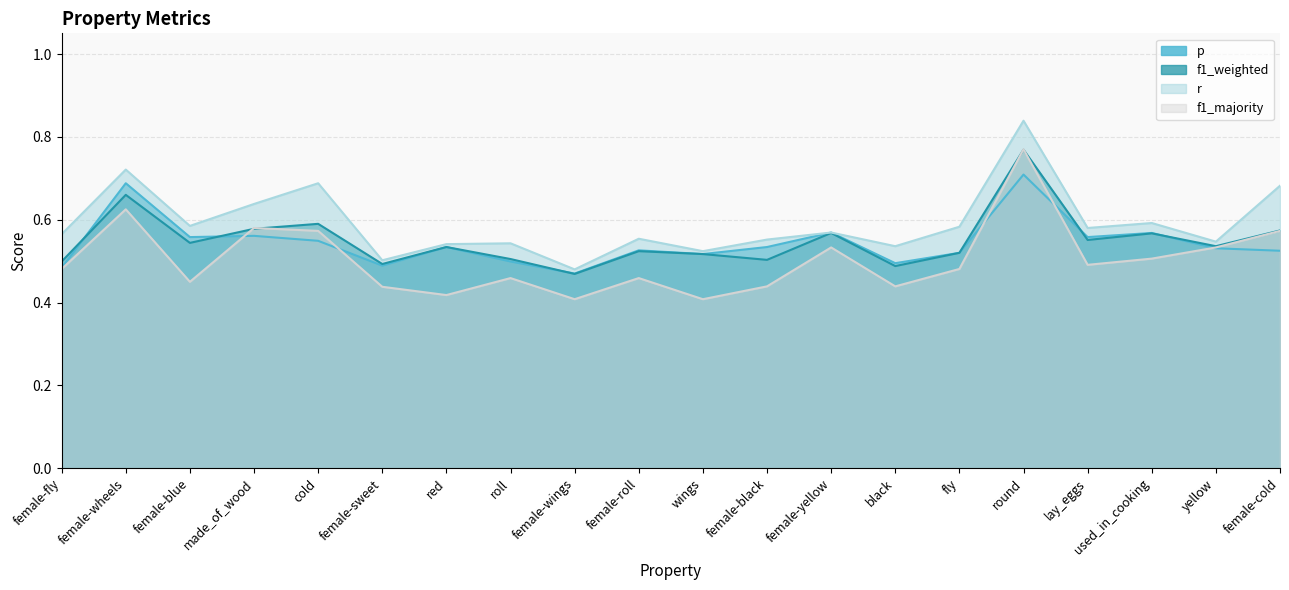

At made_of_wood, list the series in order from smallest to largest.

p, f1_weighted, f1_majority, r